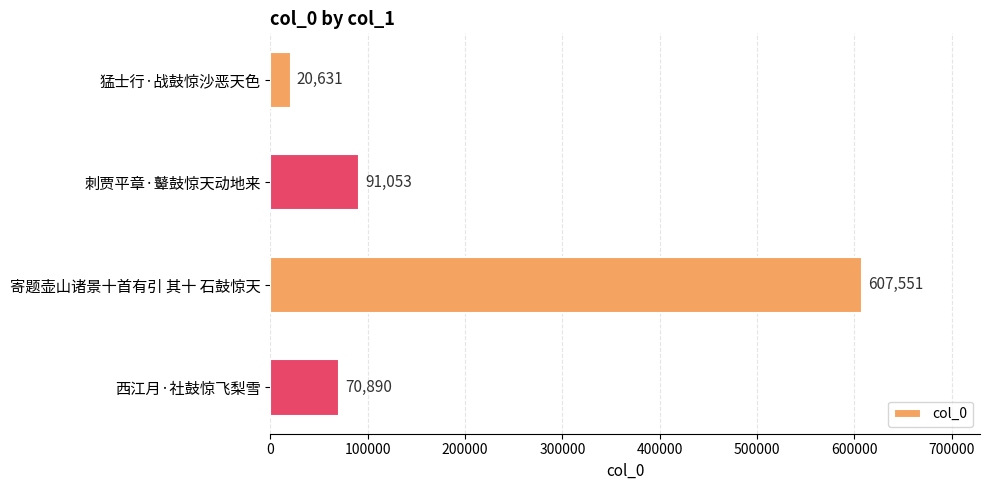

How many values are below 91053?

2